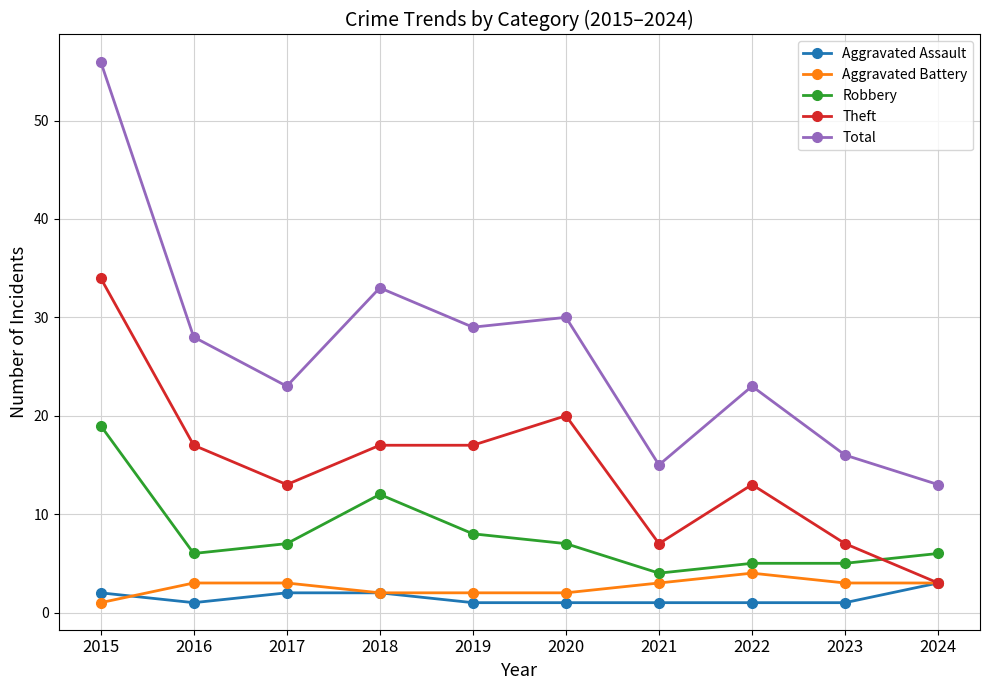

Is it true that Theft equals 3 at 2024?

True